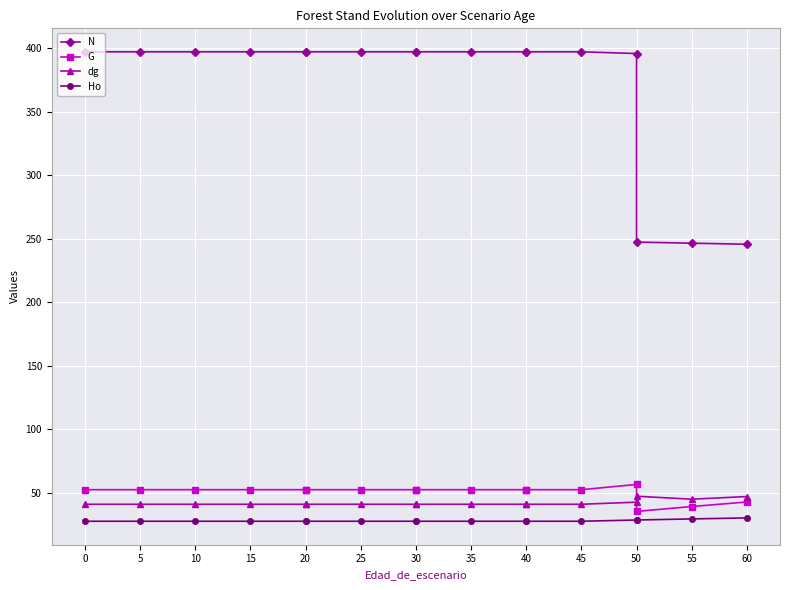

How many series are shown in this chart?

4